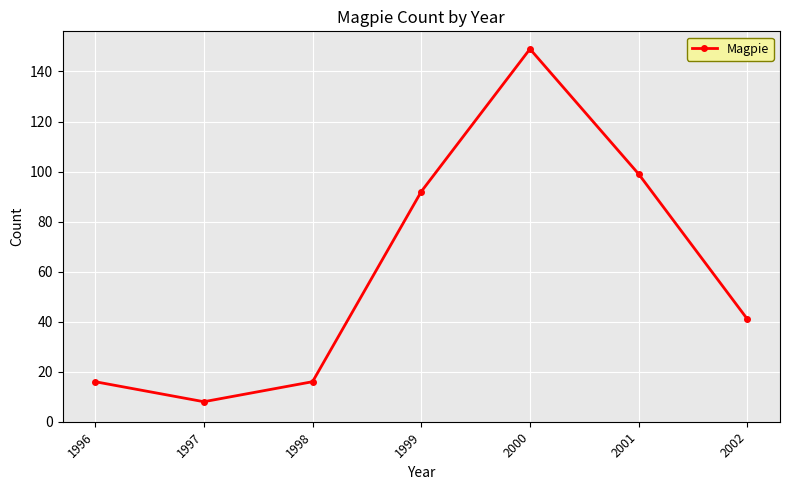

Where is the data nearest to the value 78?

1999